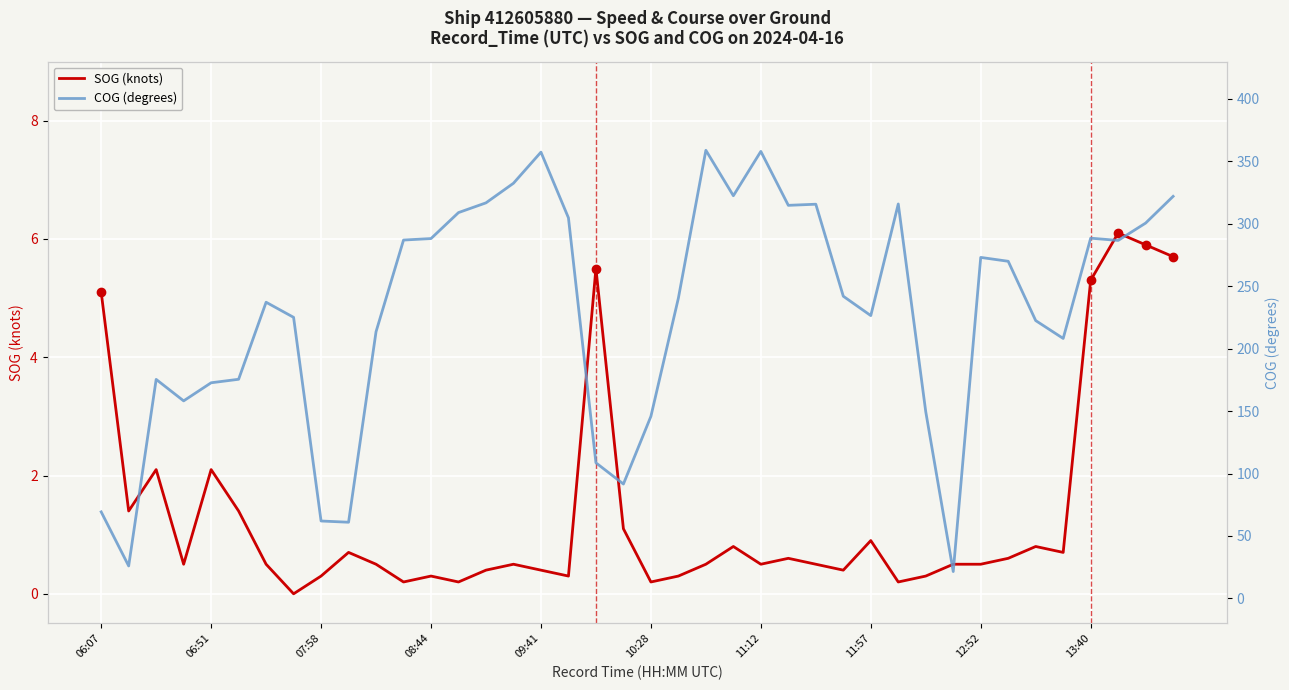

What are all the series names shown in the legend?

SOG (knots), COG (degrees)